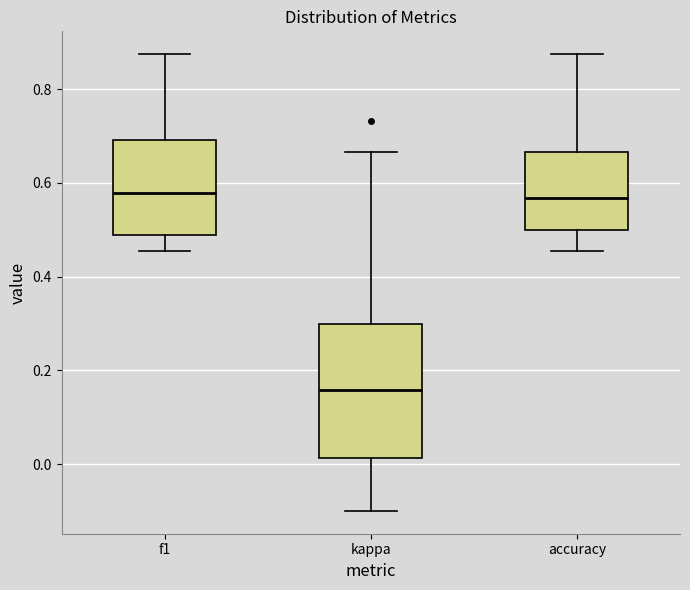

Reading left to right, read every box against the y-axis: the position of its median line, the range the box covers, and the ends of its whiskers. The values are not printed on the chart, so give them approximately, as read against the axis.

f1: median 0.58, box 0.48 to 0.70, whiskers 0.46 to 0.88
kappa: median 0.16, box 0.02 to 0.30, whiskers -0.10 to 0.66
accuracy: median 0.56, box 0.50 to 0.66, whiskers 0.46 to 0.88